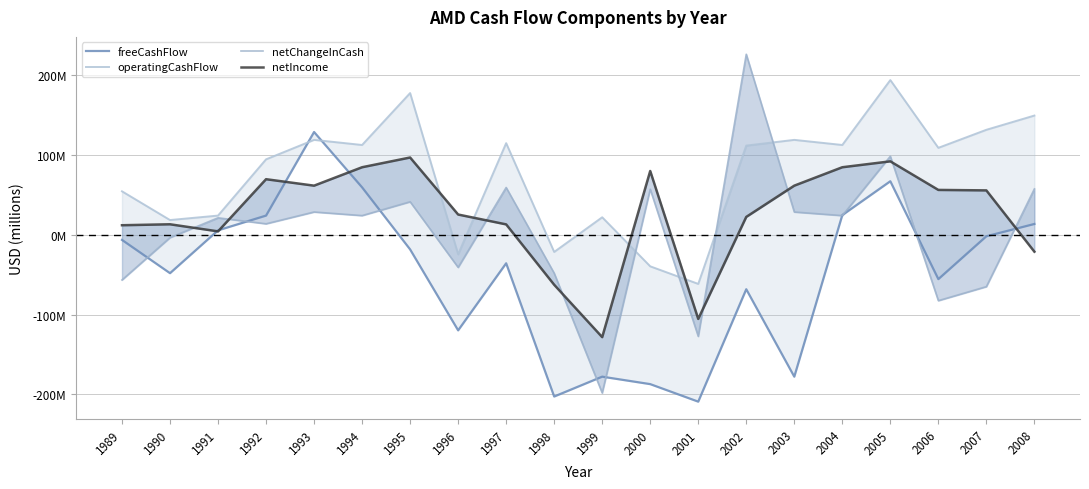

What is the difference between the netIncome values at 1989 and 1999?

140267000